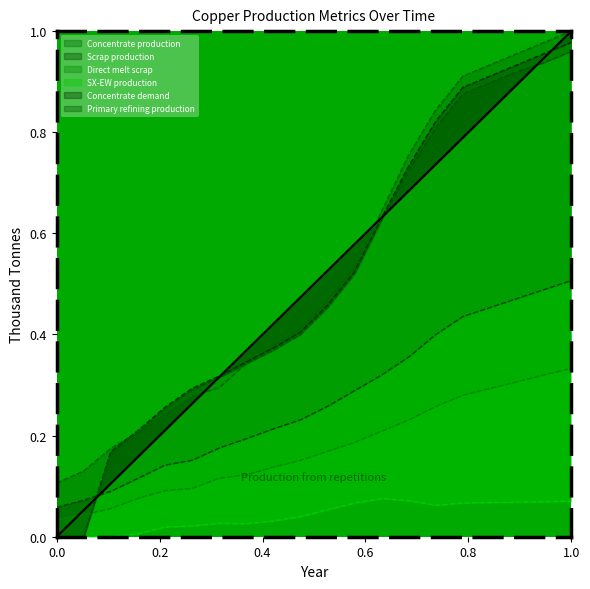

At 1990, list the series in order from largest to smallest.

Concentrate production, Concentrate demand, Primary refining production, Scrap production, Direct melt scrap, SX-EW production